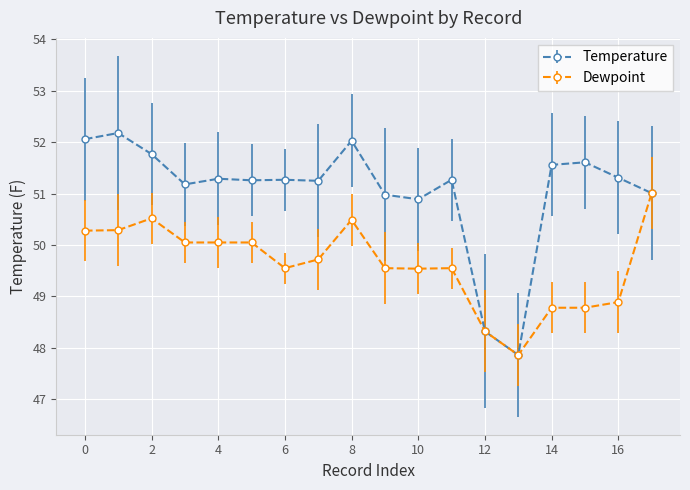

List the series in order of their peak value, lowest first.

Dewpoint, Temperature